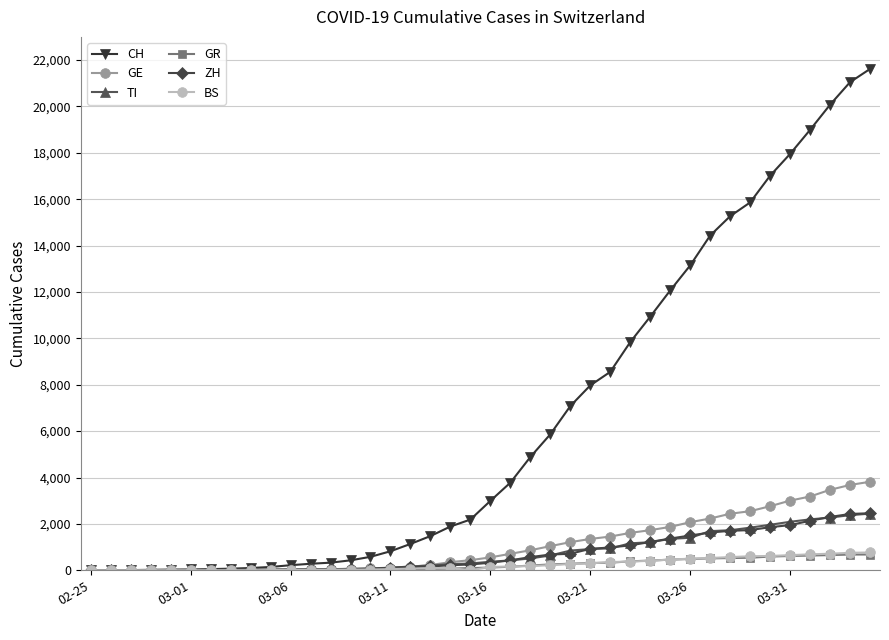

What is the difference between the second highest and second lowest values in the GE series?

3678